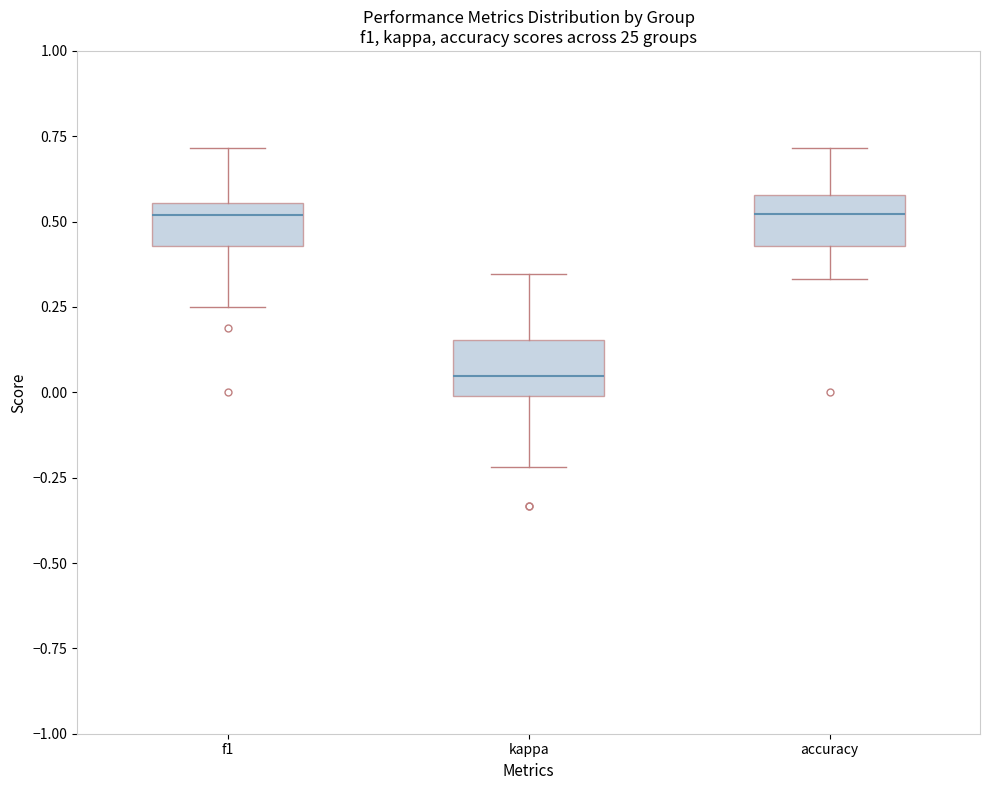

Reading left to right, read every box against the y-axis: the position of its median line, the range the box covers, and the ends of its whiskers. The values are not printed on the chart, so give them approximately, as read against the axis.

f1: median 0.50, box 0.45 to 0.55, whiskers 0.25 to 0.70
kappa: median 0.05, box 0.00 to 0.15, whiskers -0.20 to 0.35
accuracy: median 0.50, box 0.45 to 0.60, whiskers 0.35 to 0.70